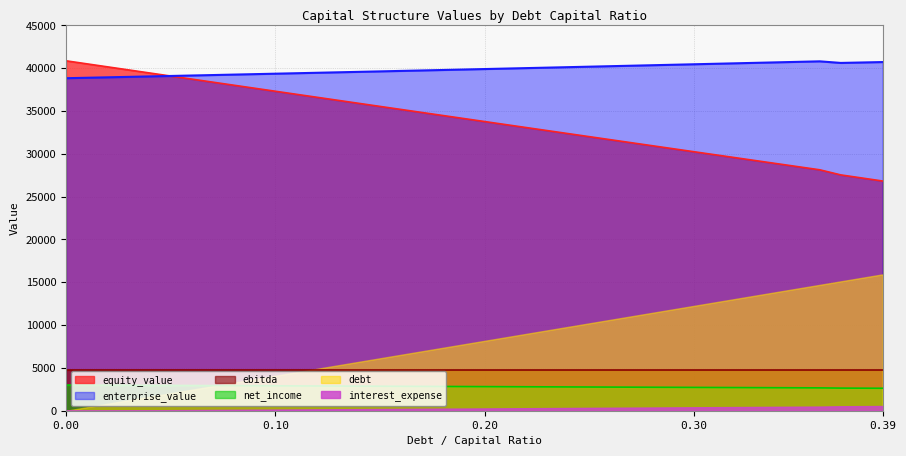

True or false: equity_value has more than 0 interior local peaks.

False